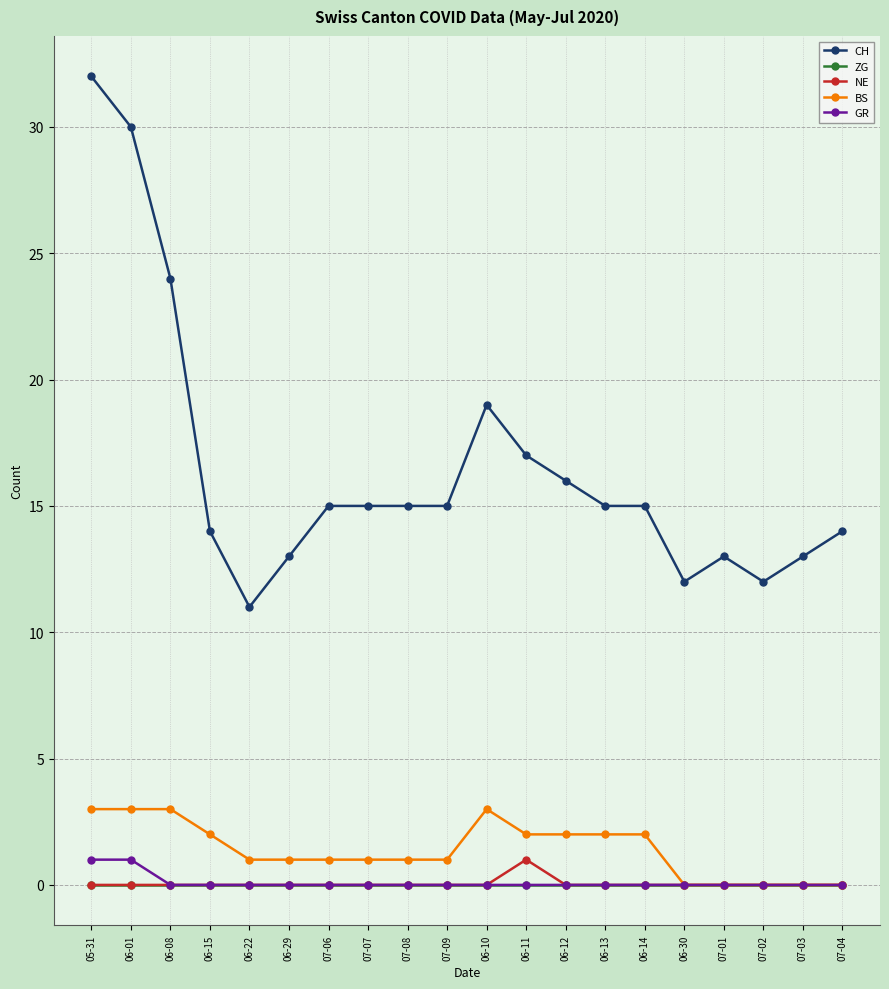

What is the sum of all CH values?

330